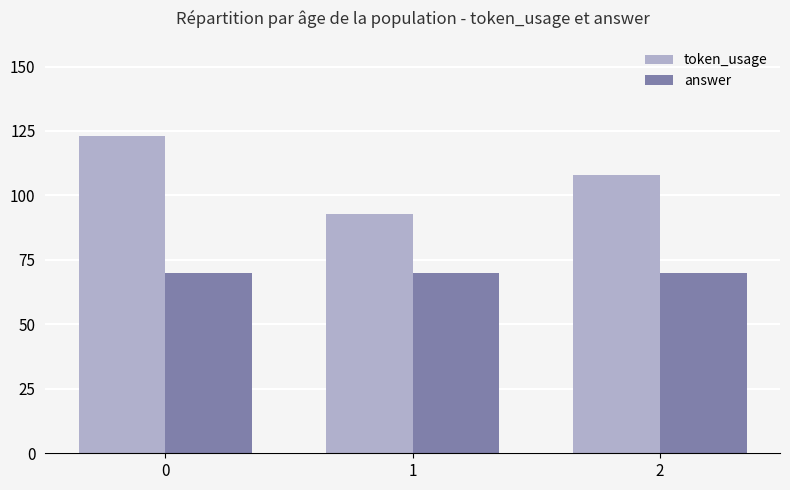

True or false: answer has a value of 70 at 1.

True